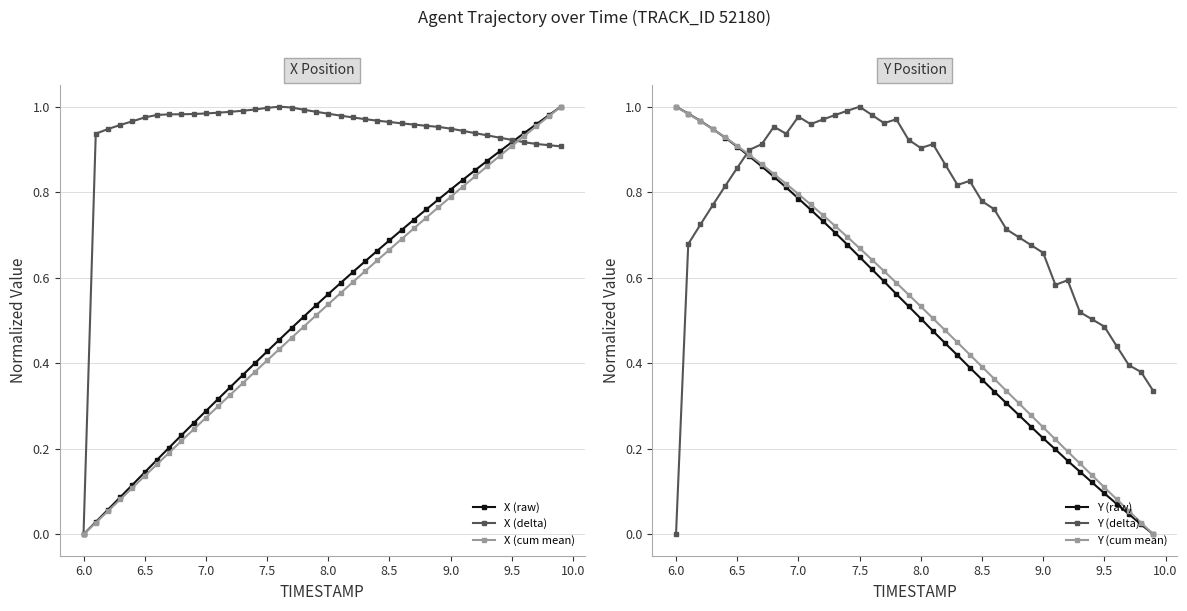

How many intersections are there between Y (cum mean) and X (cum mean)?

1